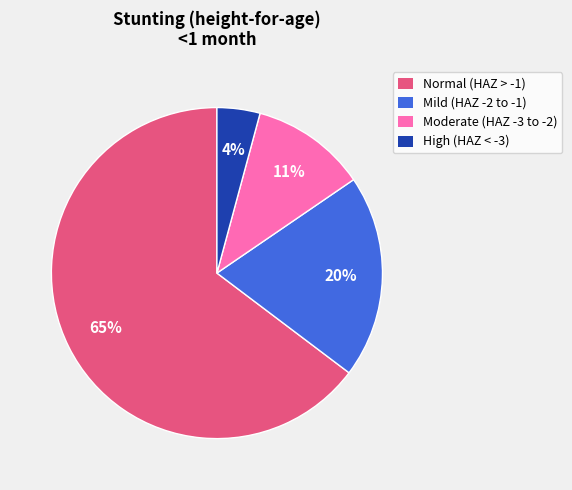

Count the number of slices in the pie.

4